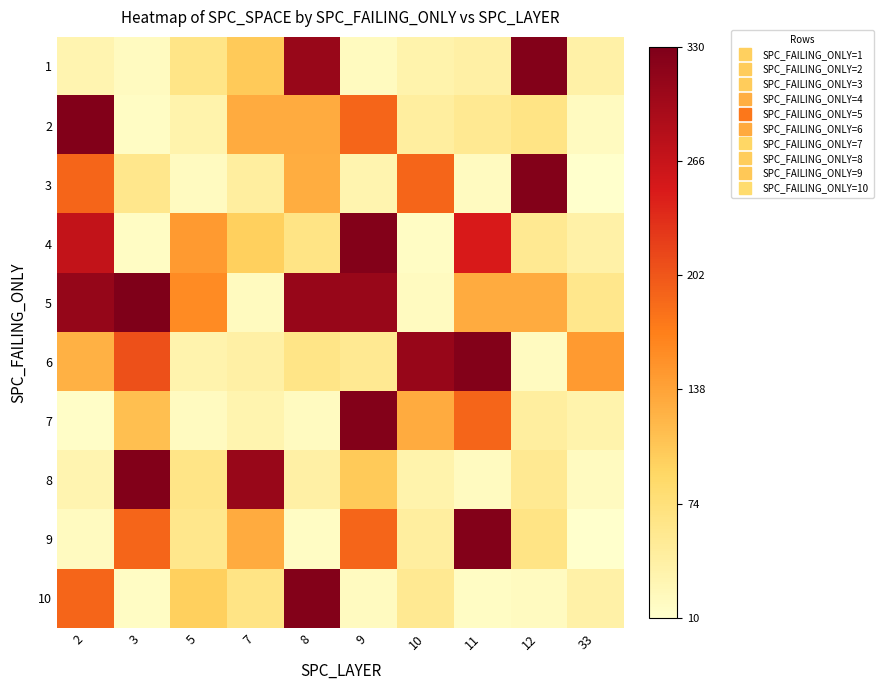

Rank the series by their maximum value, from lowest to highest.

1, 3, 4, 6, 7, 9, 10, 2, 8, 5